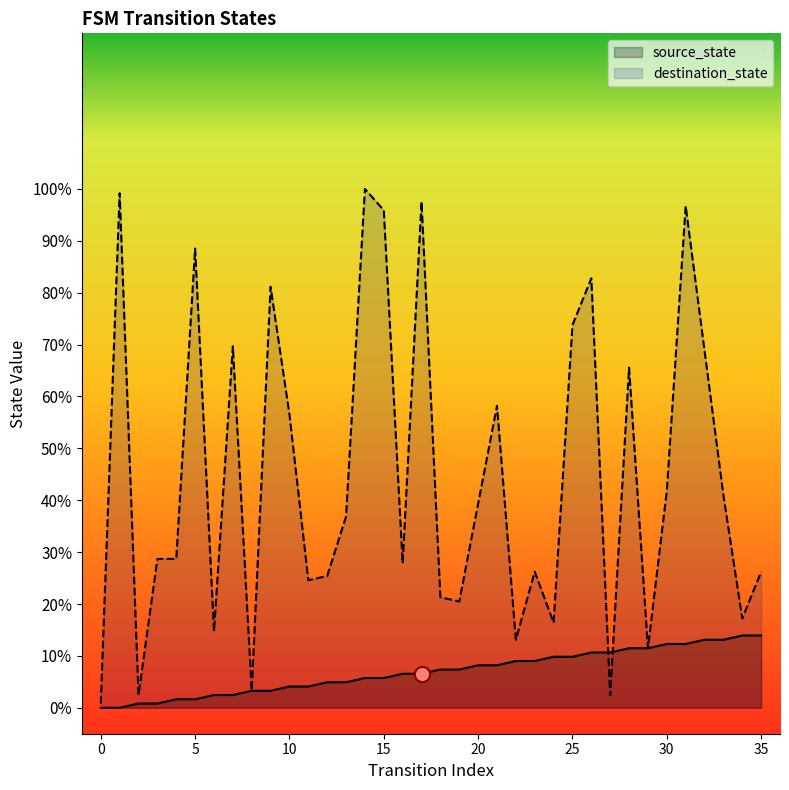

Is the value of destination_state at 3 greater than the value of source_state at 23?

Yes